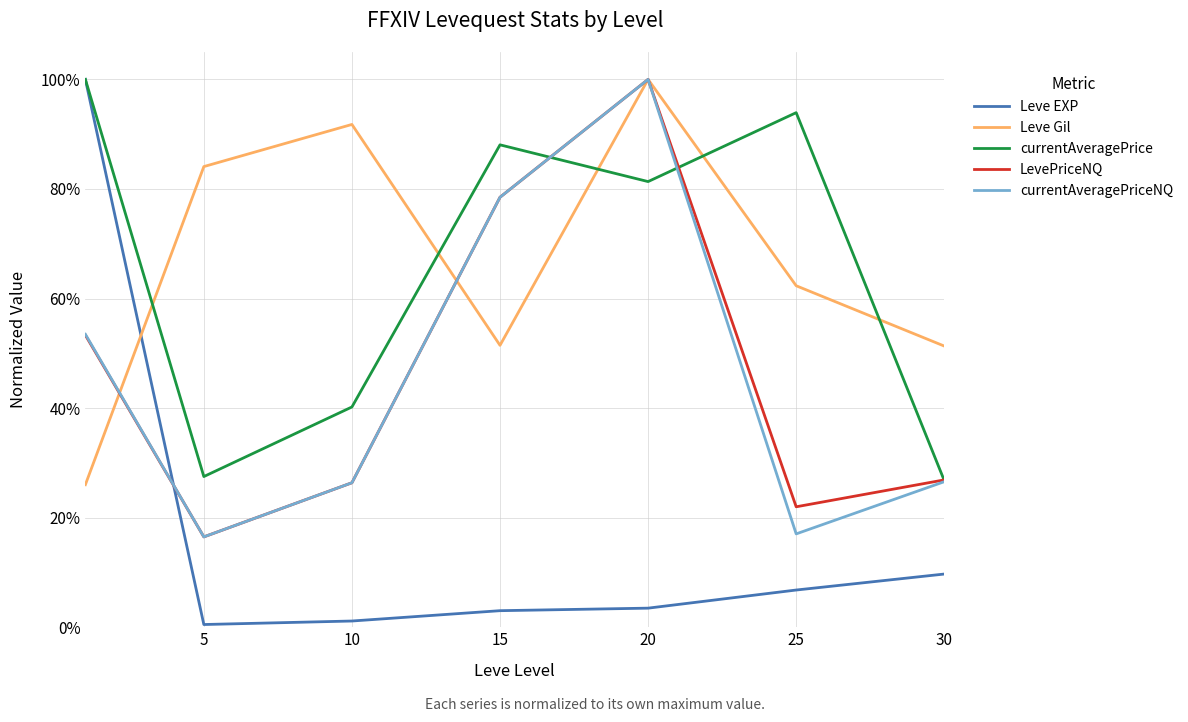

What are all the series names shown in the legend?

Leve EXP, Leve Gil, currentAveragePrice, LevePriceNQ, currentAveragePriceNQ